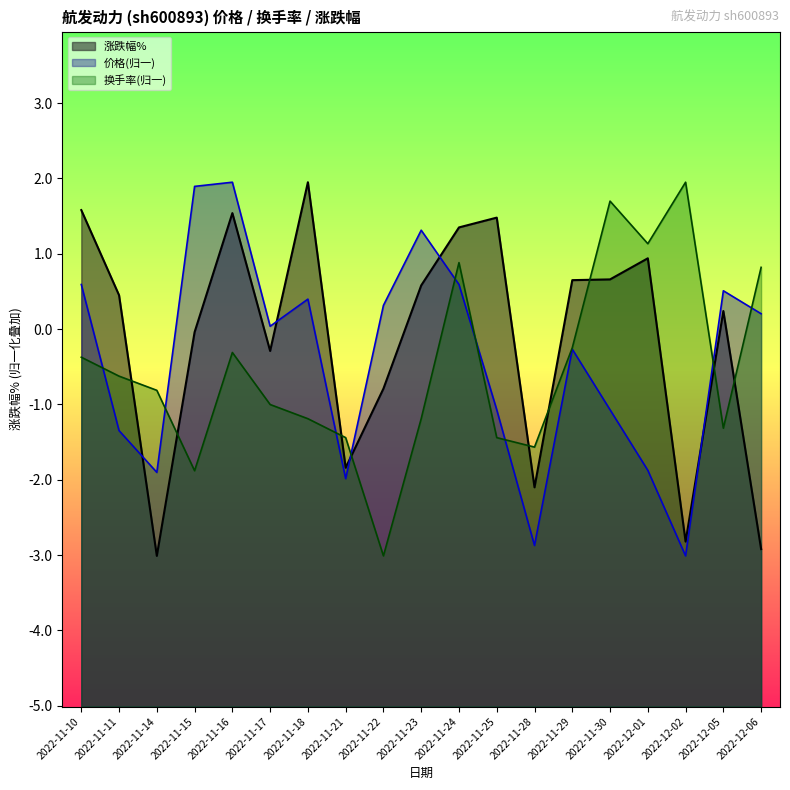

At which label does 价格 first exceed 0?

2022-11-10